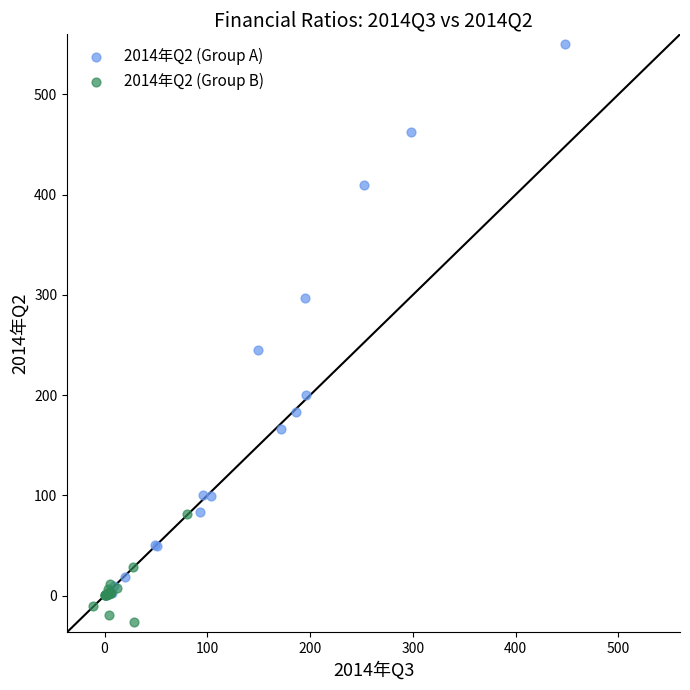

Which series contains the highest Y value?

2014年Q2 (Group A)